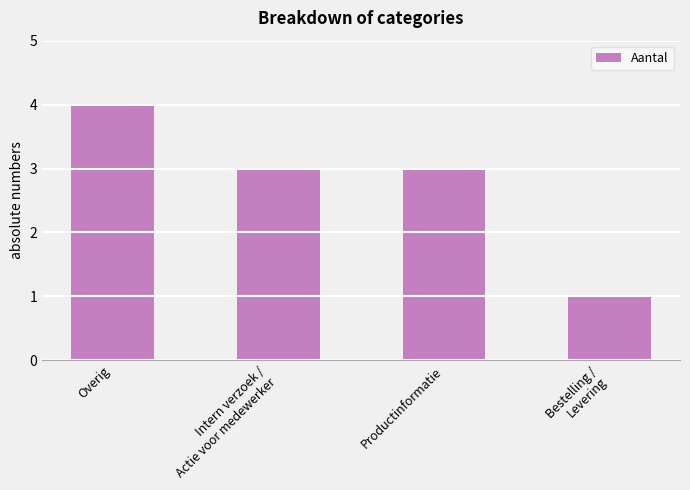

What is the sum of the values at Productinformatie and Intern verzoek /
Actie voor medewerker?

6